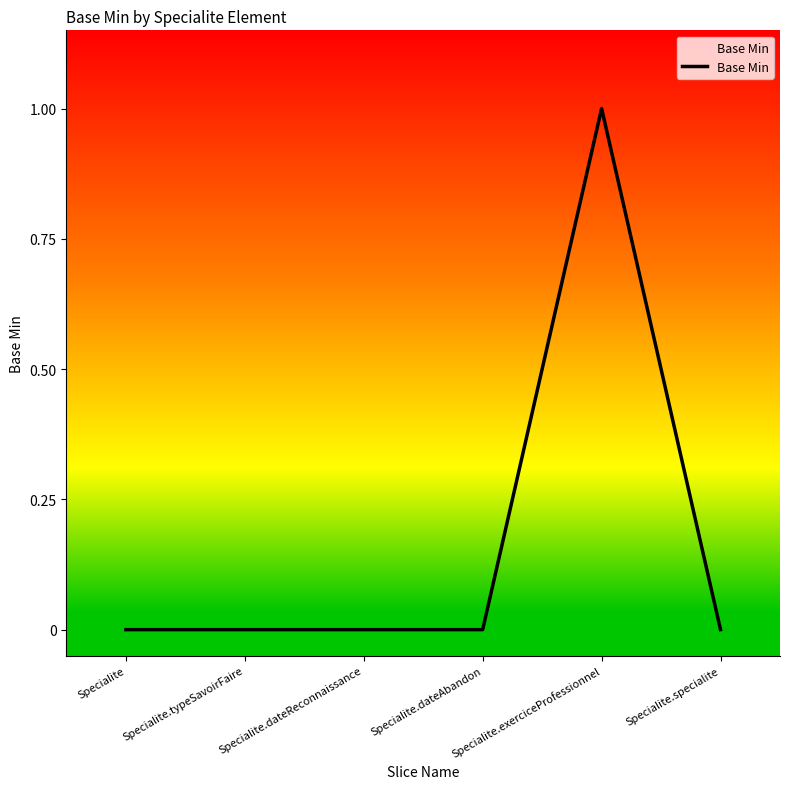

Reading left to right, extract all data points from this chart.

Specialite=0	Specialite.typeSavoirFaire=0	Specialite.dateReconnaissance=0	Specialite.dateAbandon=0	Specialite.exerciceProfessionnel=1	Specialite.specialite=0